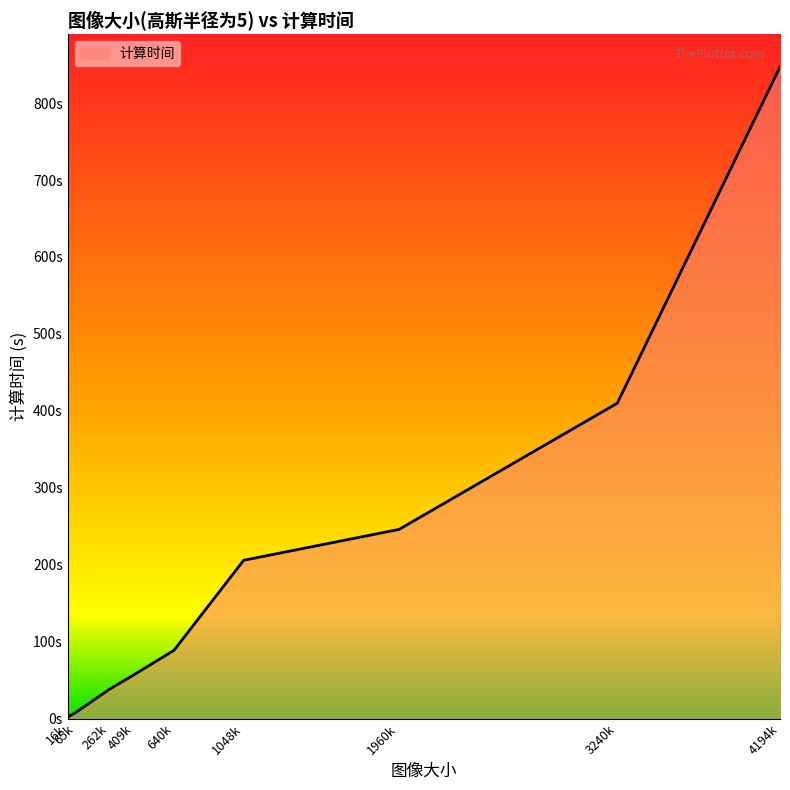

What is the value of the 5th point from the left?

88.9